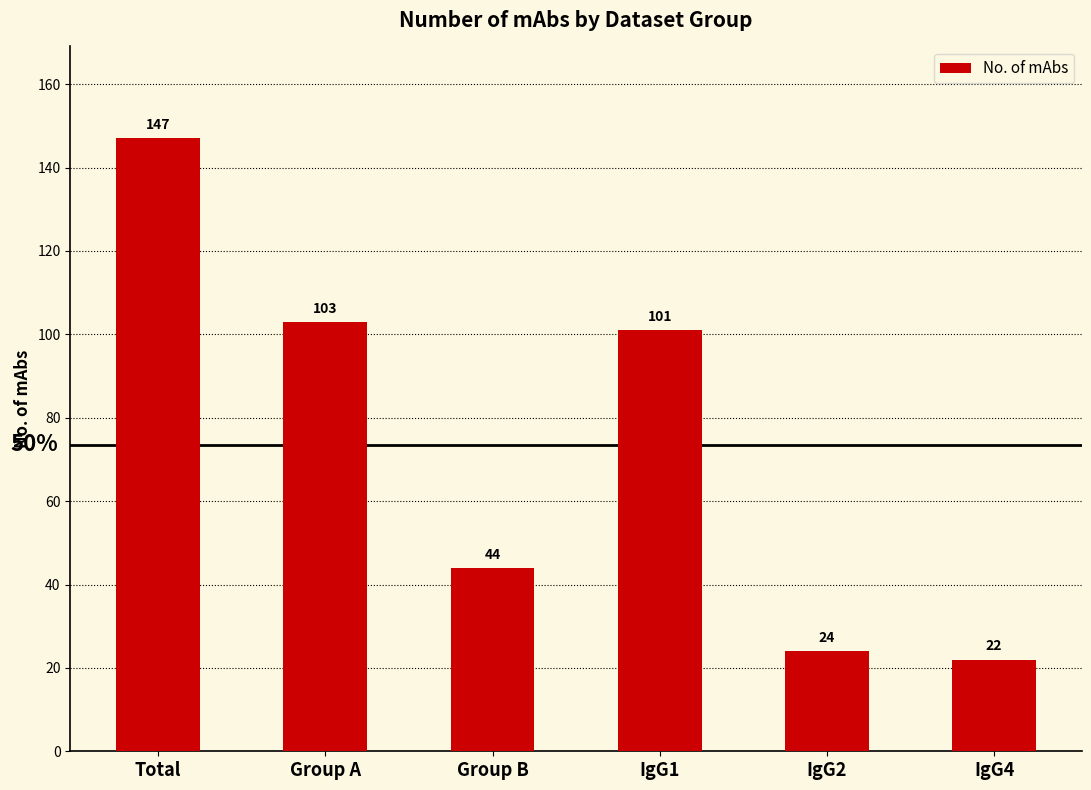

The chart shows a value of 147 at Total. True or false?

True